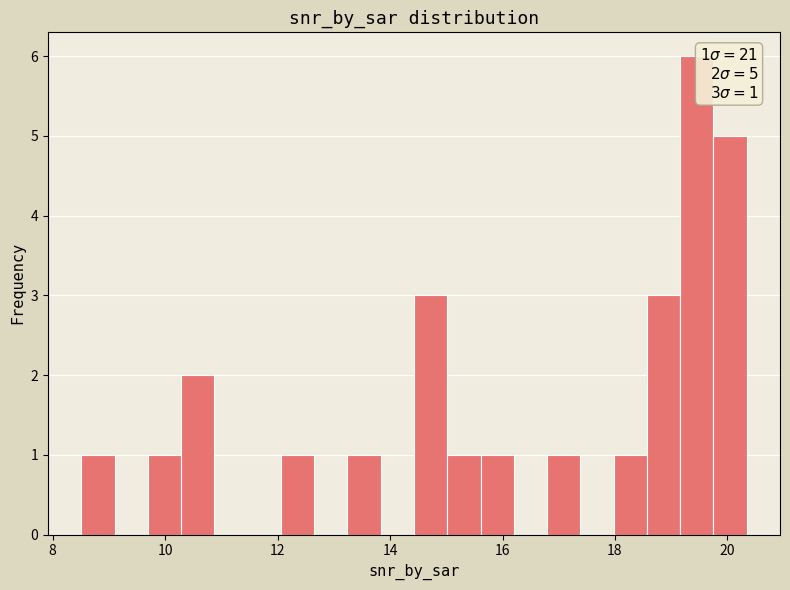

Read against the x-axis, roughly where is the centre of the tallest bar?

19.4